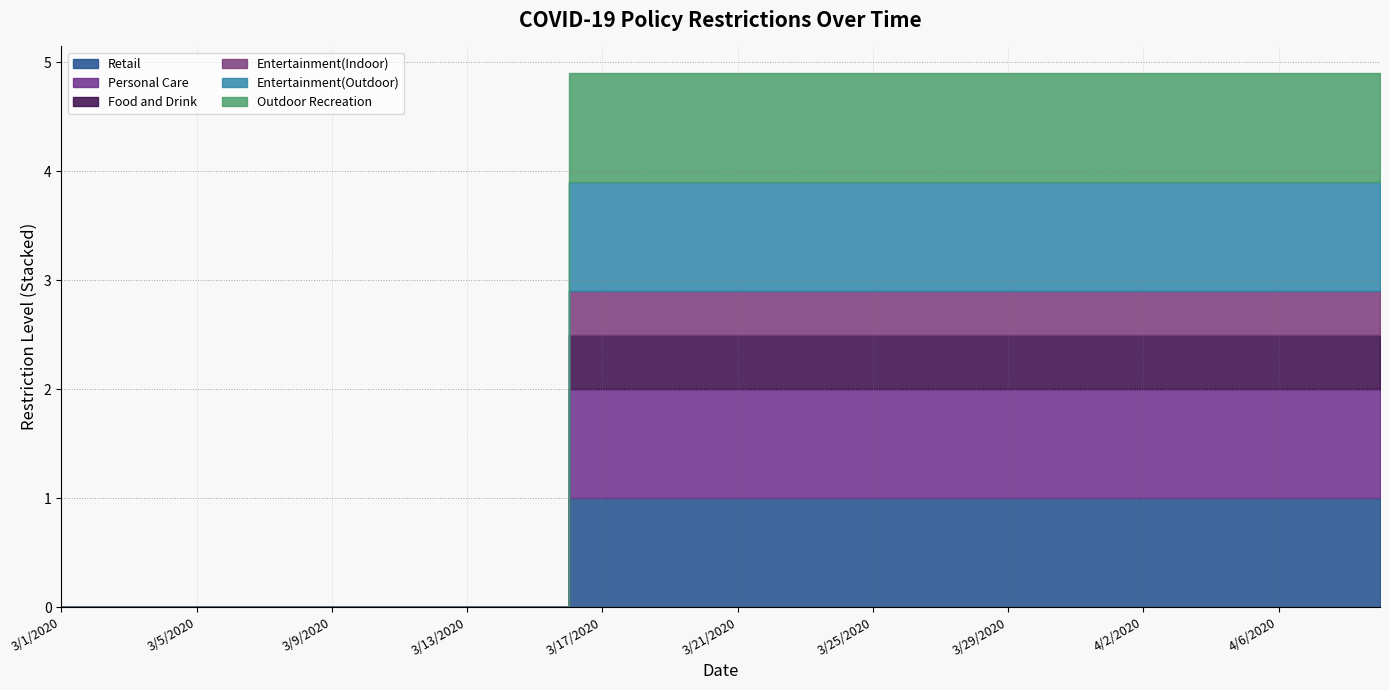

What are all the series names shown in the legend?

Retail, Personal Care, Food and Drink, Entertainment(Indoor), Entertainment(Outdoor), Outdoor Recreation